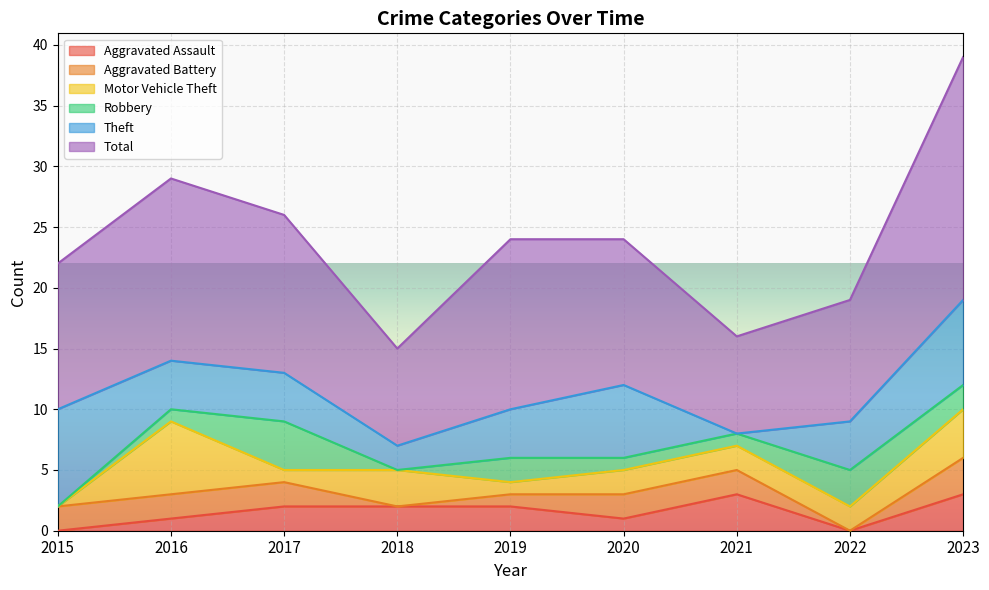

How many values in the Motor Vehicle Theft series exceed 2?

3